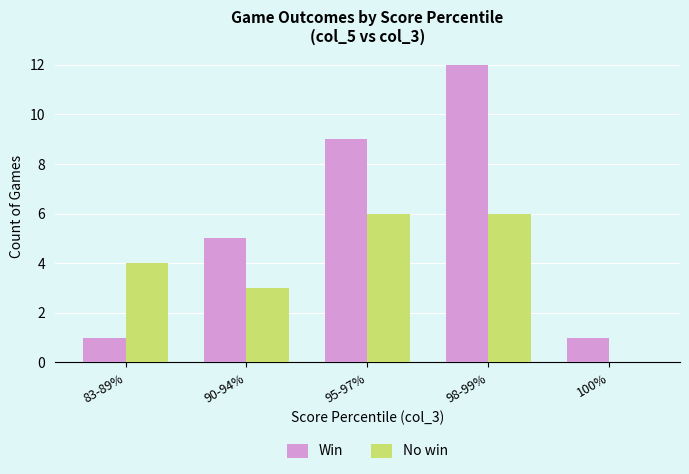

Is the value of Win at 90-94% greater than the value of No win at 95-97%?

No